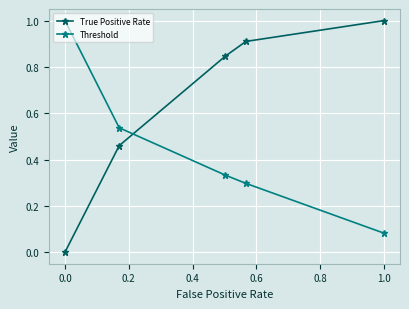

What is the sum of all True Positive Rate values?

3.2